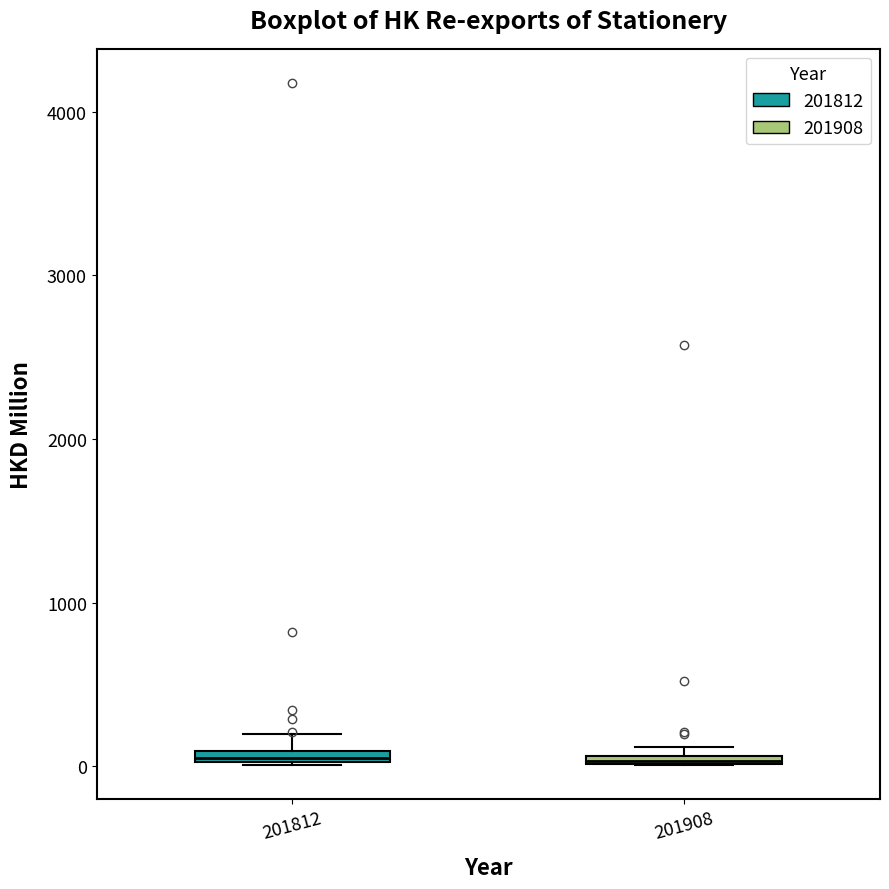

Where is the lower edge of the box at x = 201908 on the y-axis? The values are not printed on the chart, so give them approximately, as read against the axis.

0